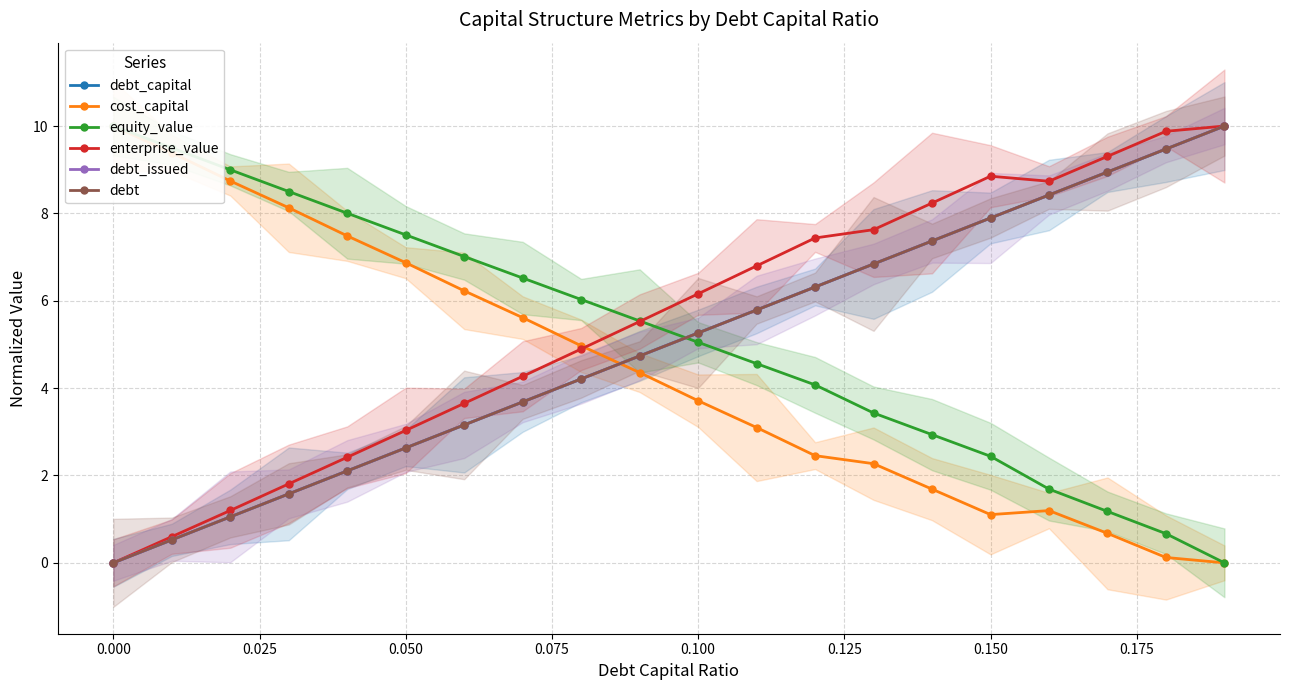

What is the total value across all series at 0.025?

22.1